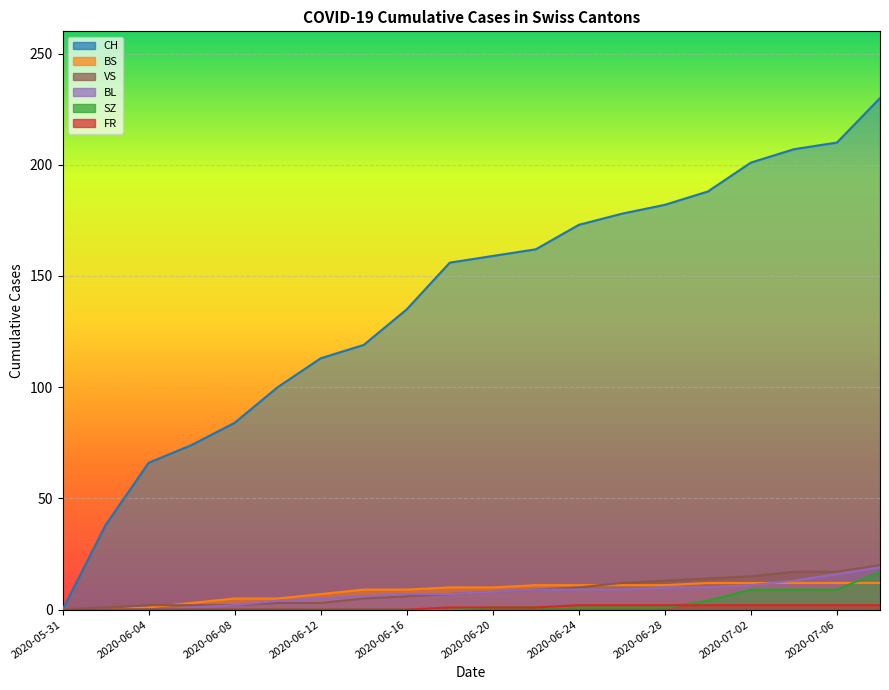

How many lines are shown in the chart?

6